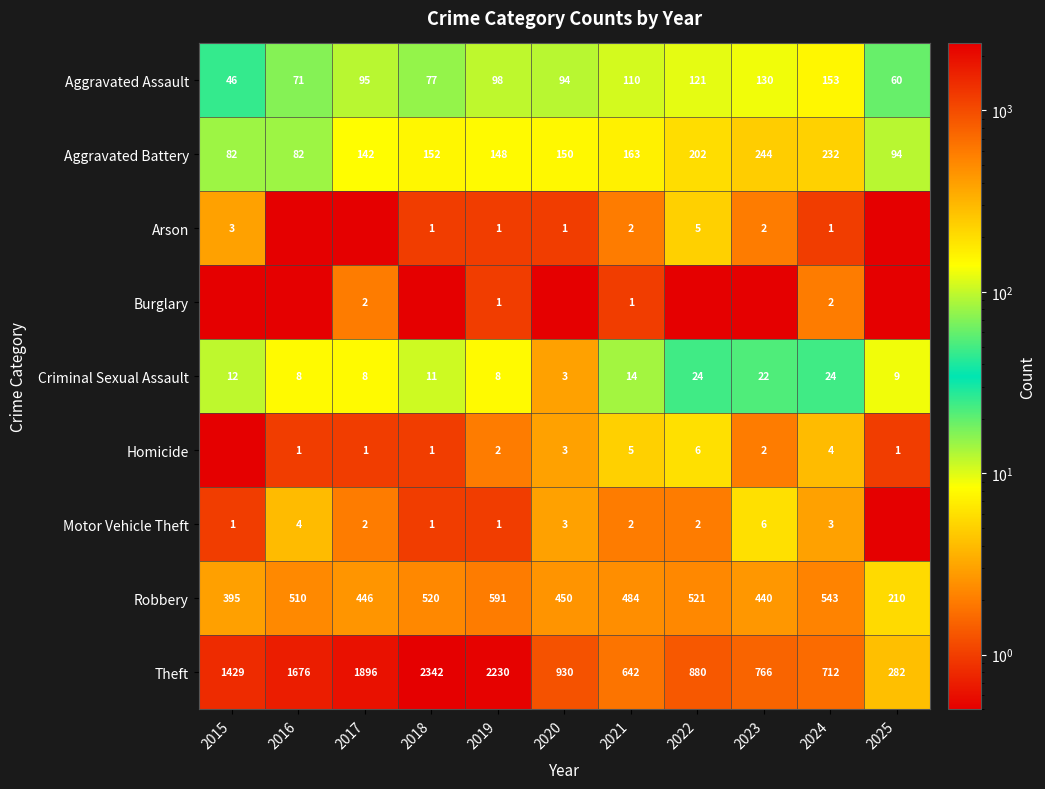

What is the difference between the Aggravated Battery values at 2018 and 2024?

80.0